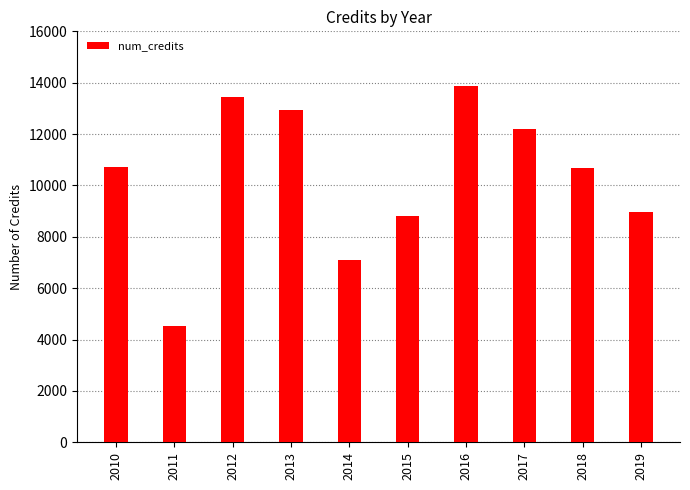

Which label corresponds to the smallest value in the chart?

2011